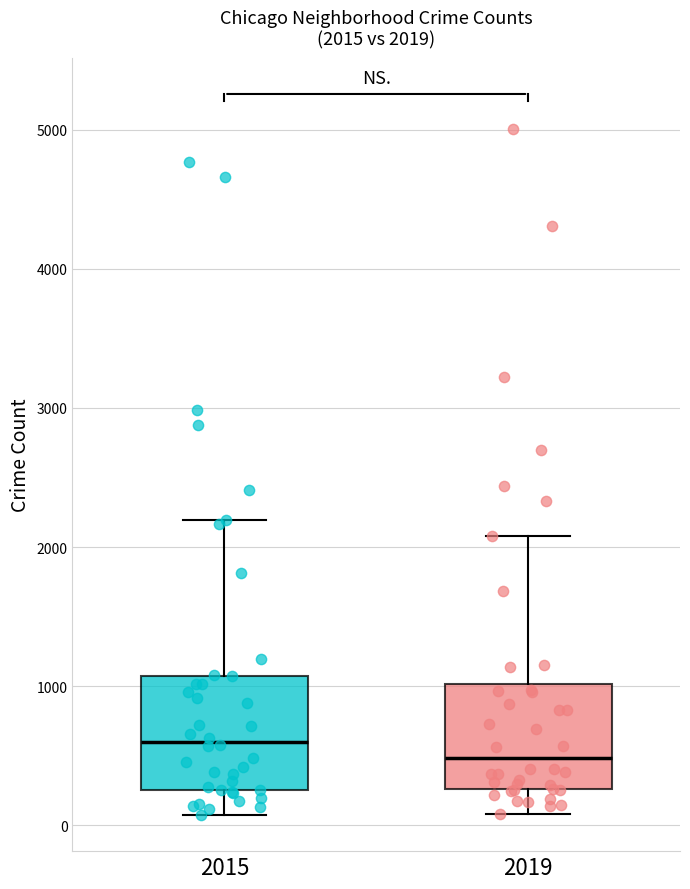

Which box's median line is the lowest?

2019